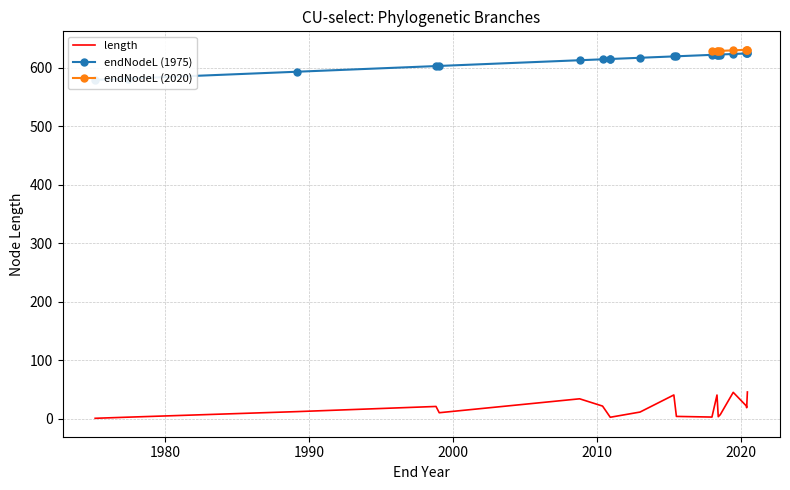

Count the number of categories in the chart.

20